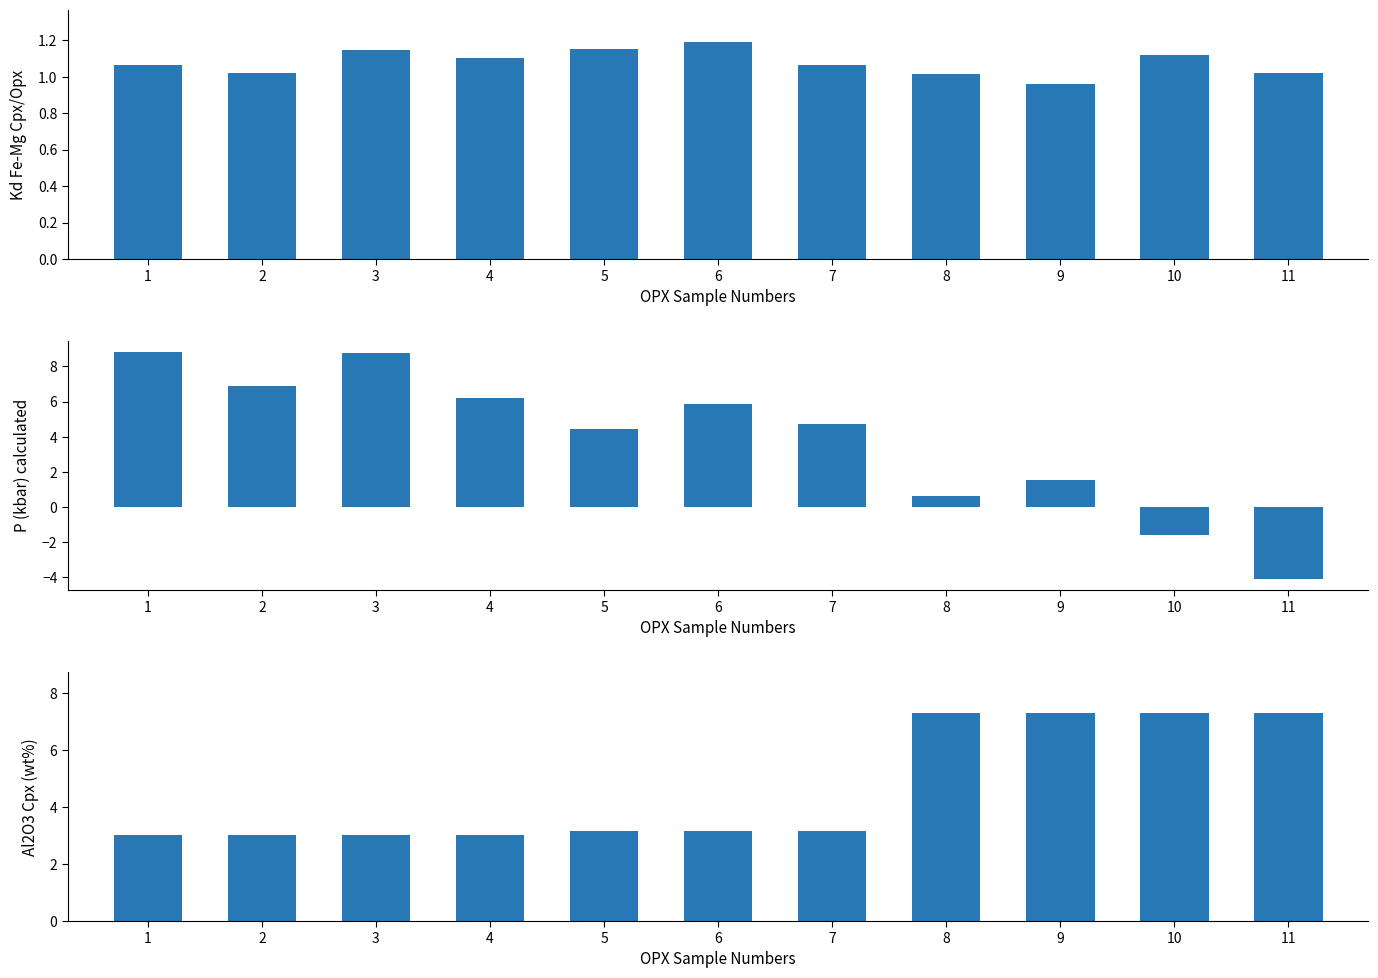

At which label does Kd_Fe_Mg_Cpx_Opx first exceed 1?

1